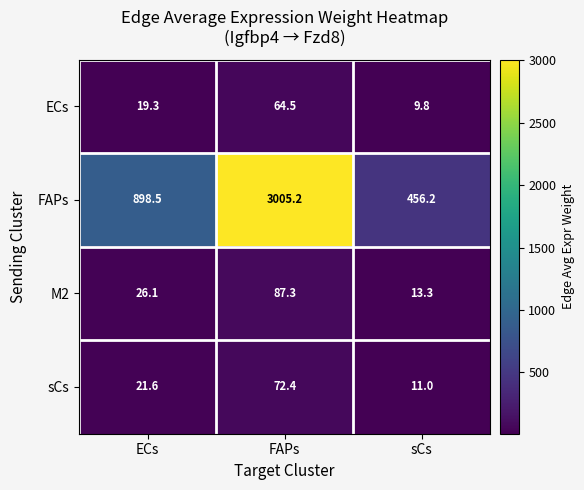

Rank the series at FAPs from highest to lowest value.

FAPs, M2, sCs, ECs